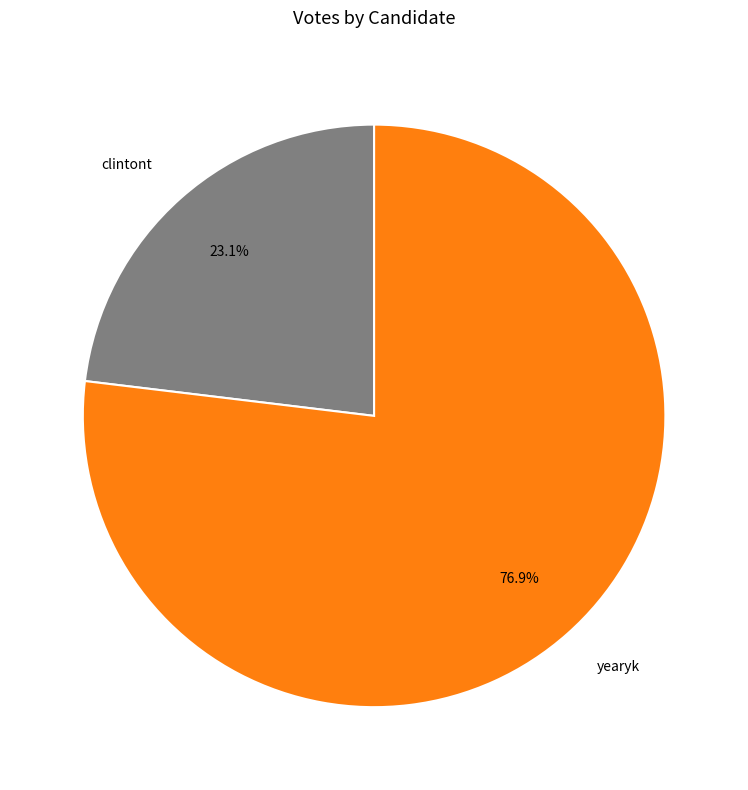

Is clintont the majority of the pie?

No